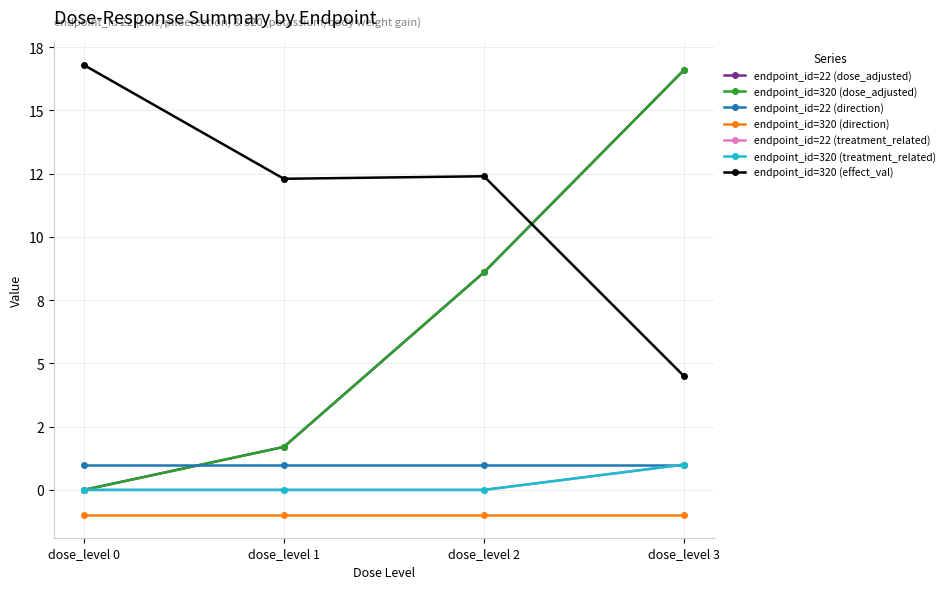

At which category does the chart reach its peak across all series?

dose_level 0